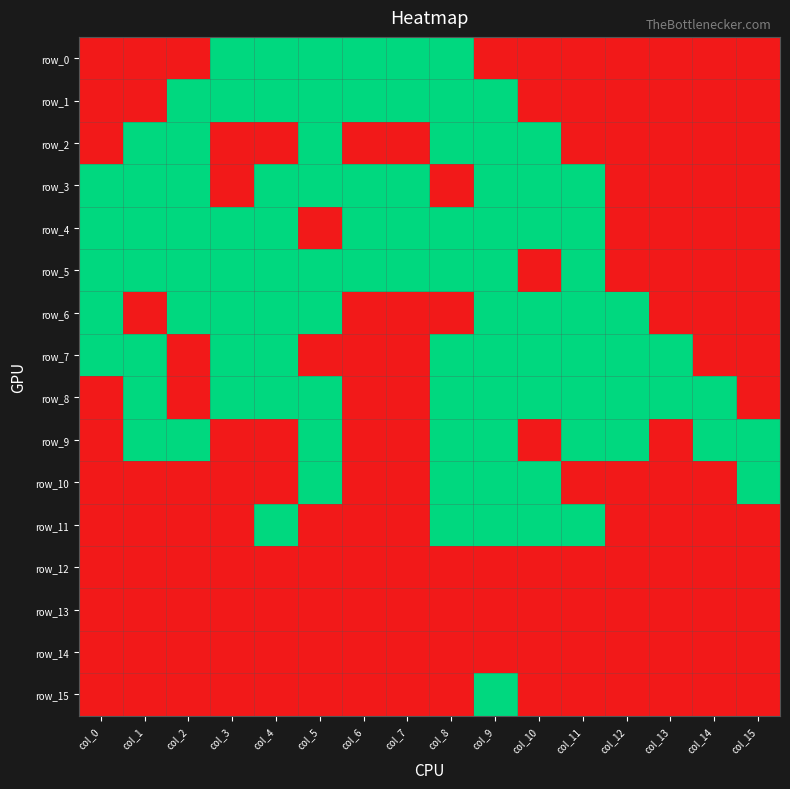

At which category is the sum across all series the highest?

col_9